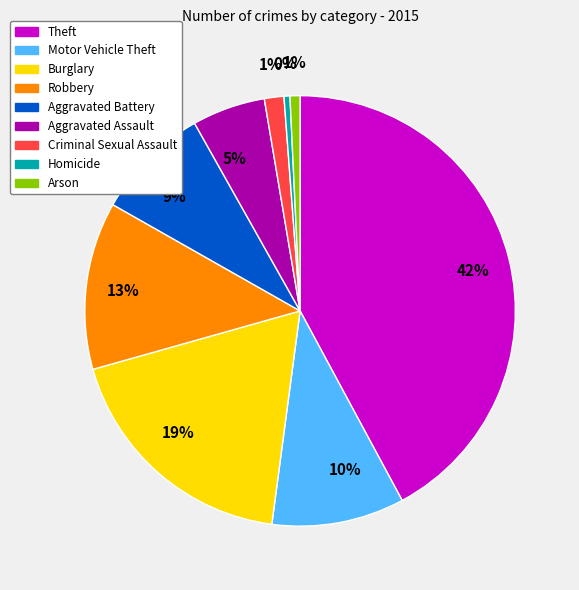

To the nearest percent, what is the difference between the largest and smallest slice percentages?

42%